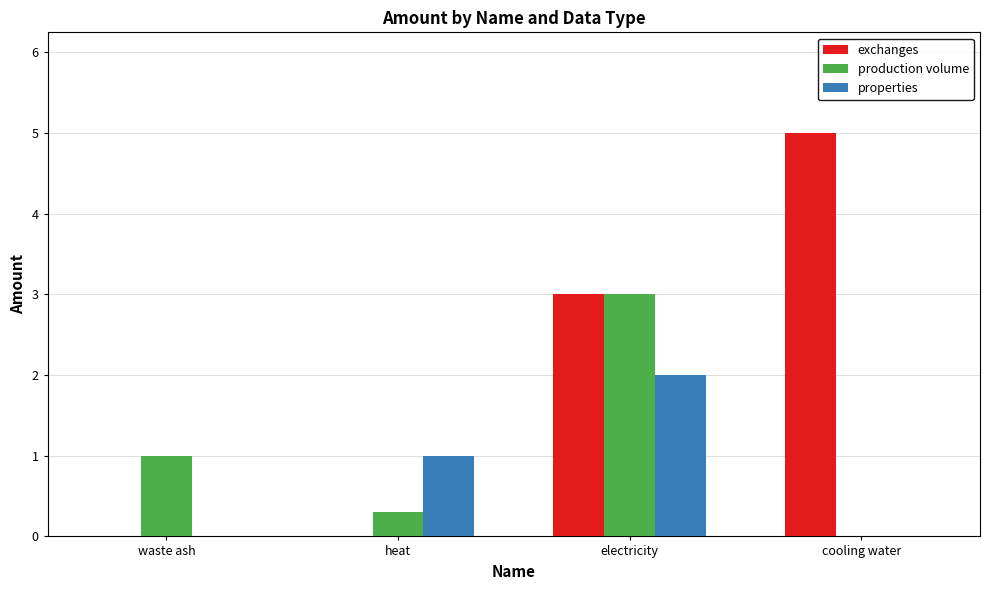

What is the total value across all series at heat?

1.3